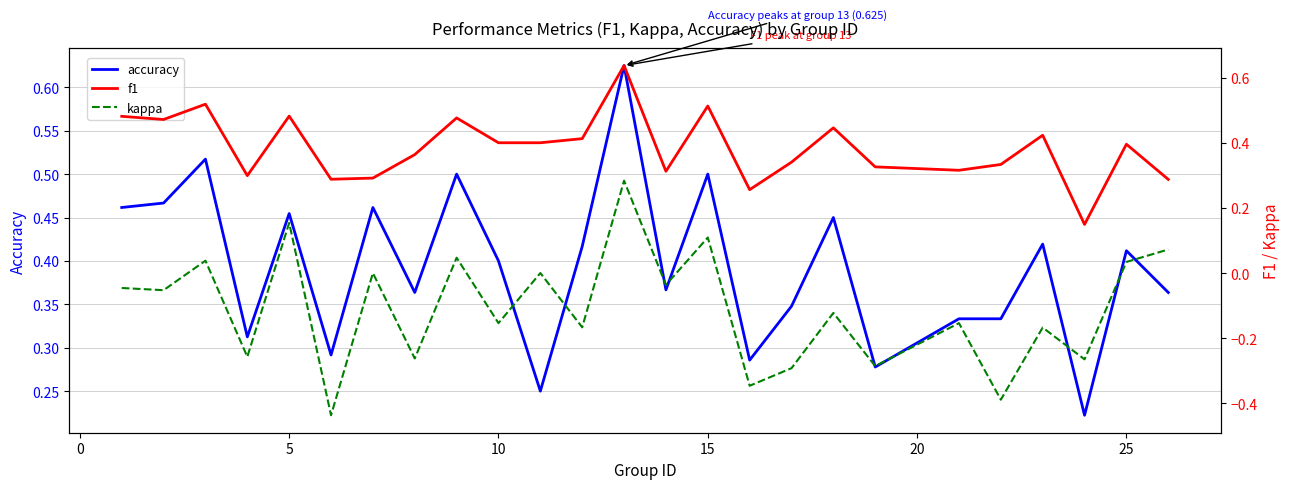

True or false: f1 has more than 0 interior local peaks.

True